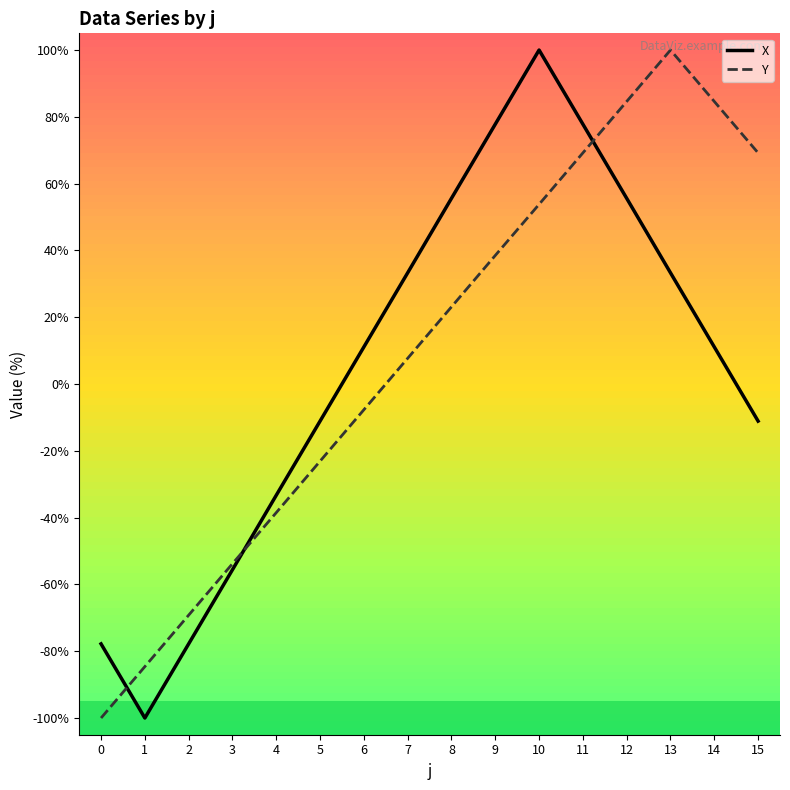

List the series in order of their overall mean, highest first.

Y, X